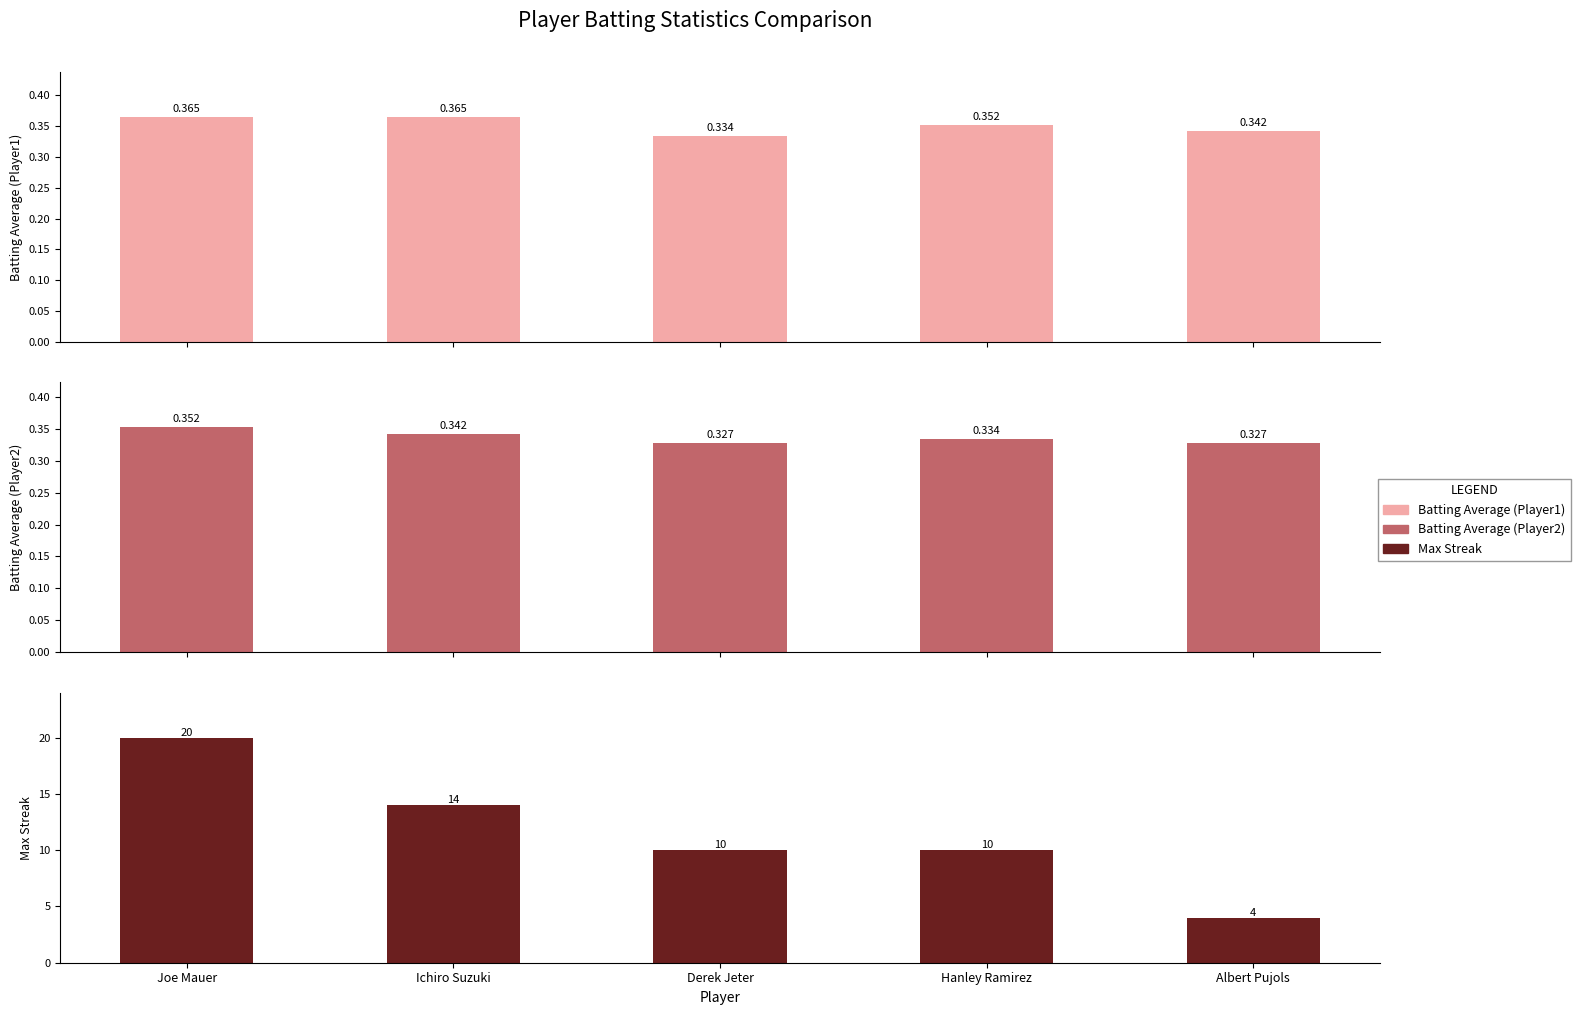

True or false: Batting Average (Player1) has a value of 0.2 at Joe Mauer.

False